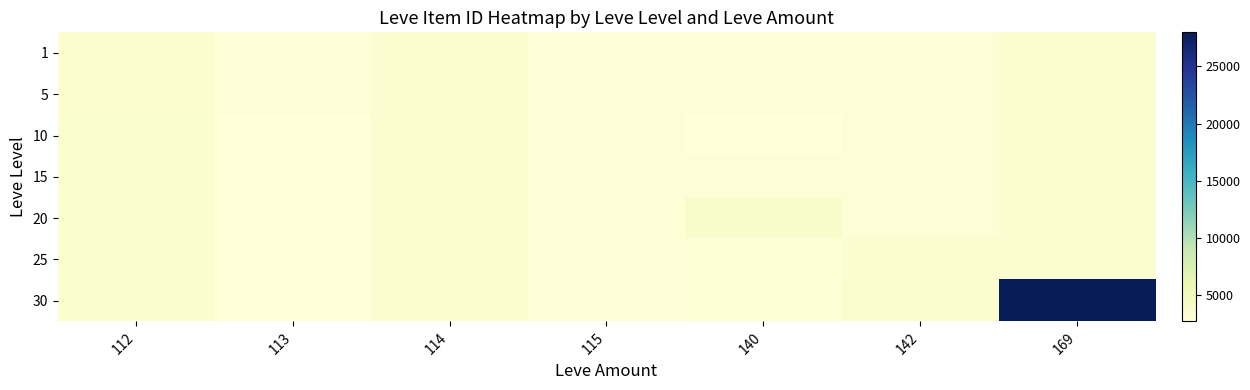

What is the total value across all series at 169?

47868